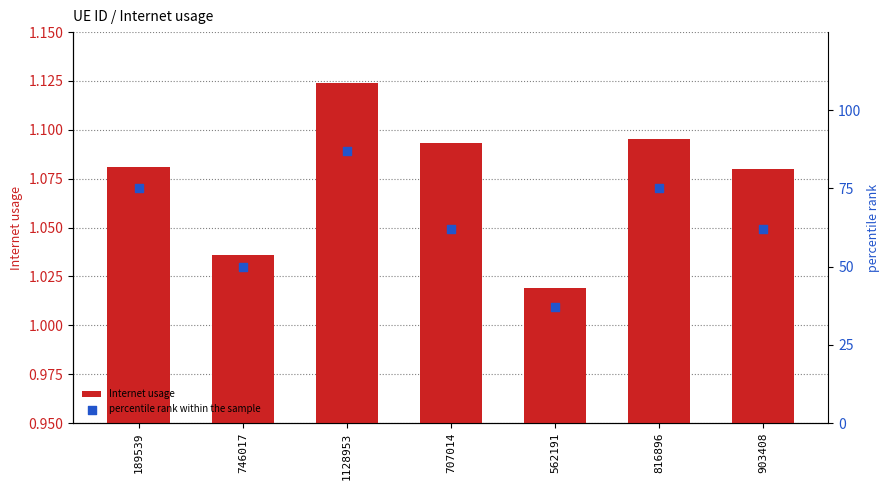

Which series has the largest total across all categories?

percentile rank within the sample